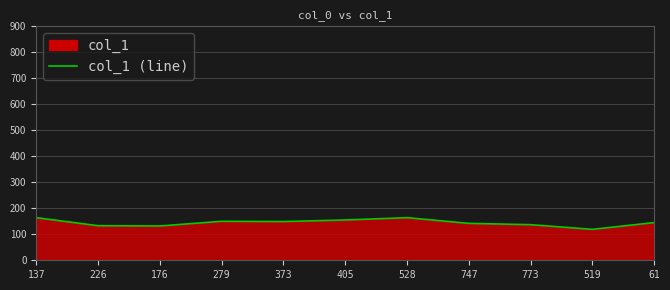

Is it true that the value at 528 is 259?

False